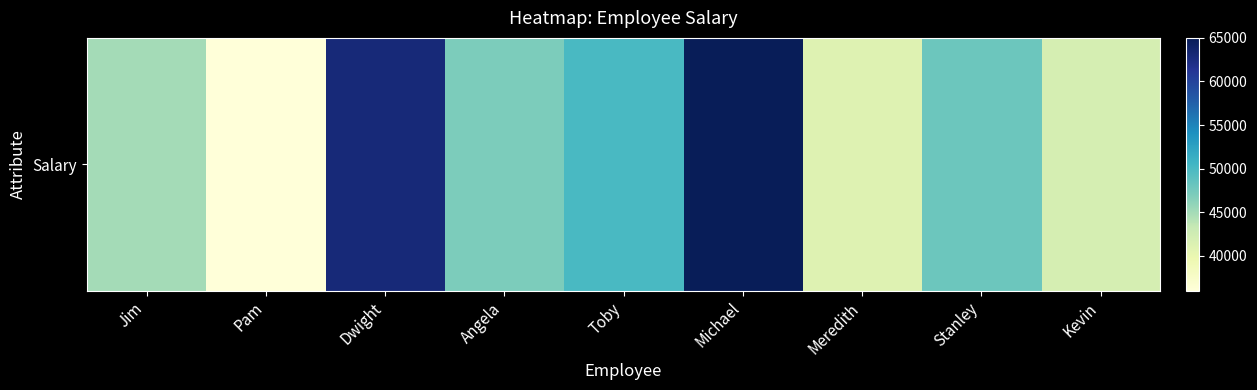

List the labels in order of value, largest first.

Michael, Dwight, Toby, Stanley, Angela, Jim, Kevin, Meredith, Pam